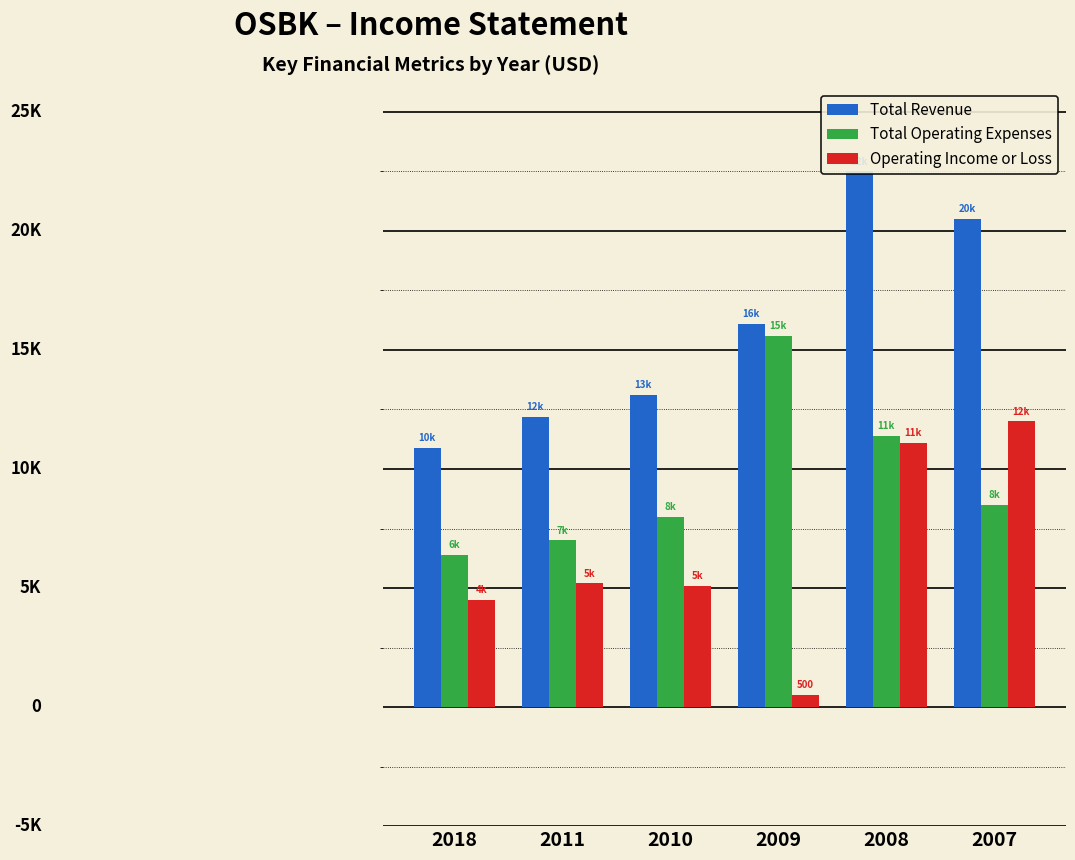

Is the value of Total Operating Expenses at 2010 greater than the value of Total Revenue at 2018?

No